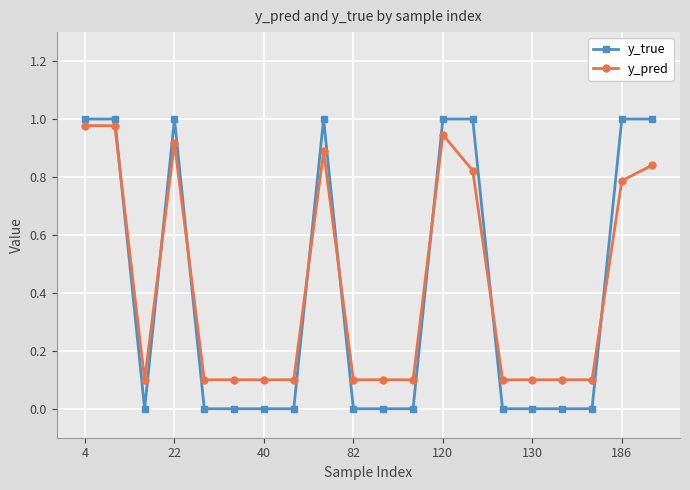

What is the sum of all y_pred values?

8.4